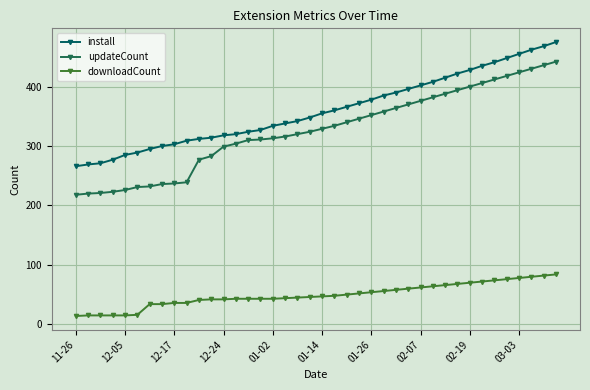

What is the greatest value displayed?

475